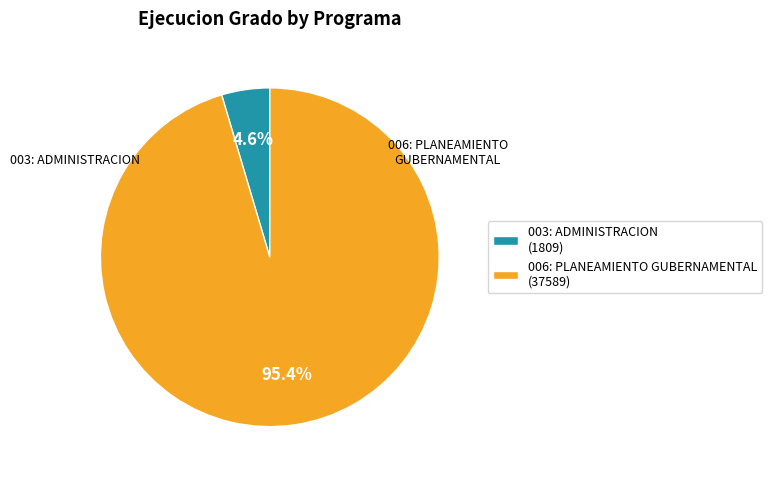

How much of the chart is everything except 003: ADMINISTRACION?

95.4%